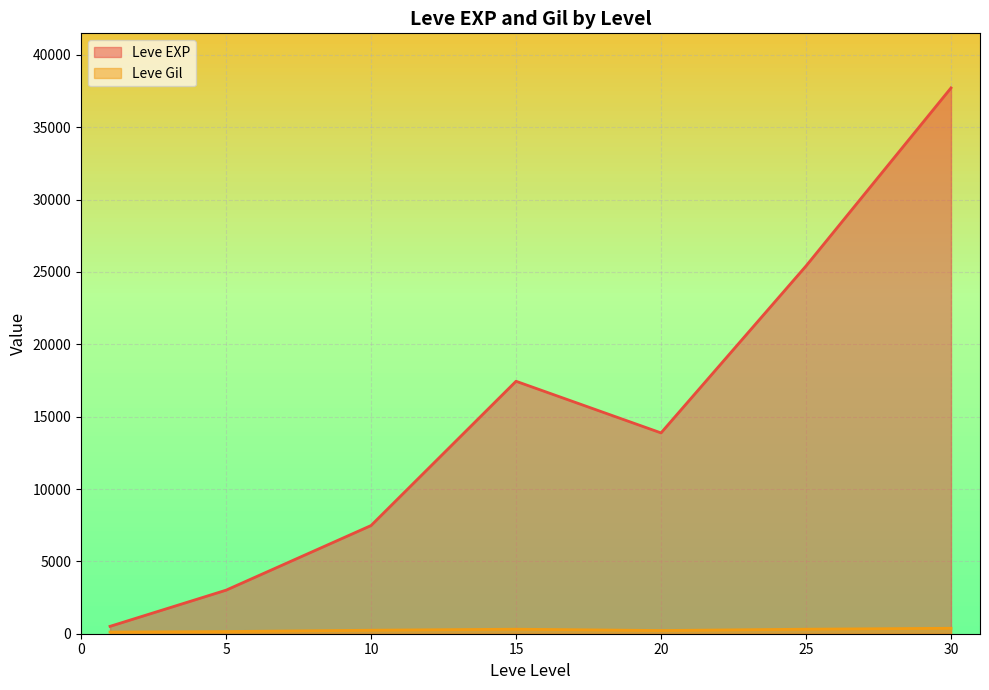

Between 10 and 25, which series saw the biggest shift?

Leve EXP